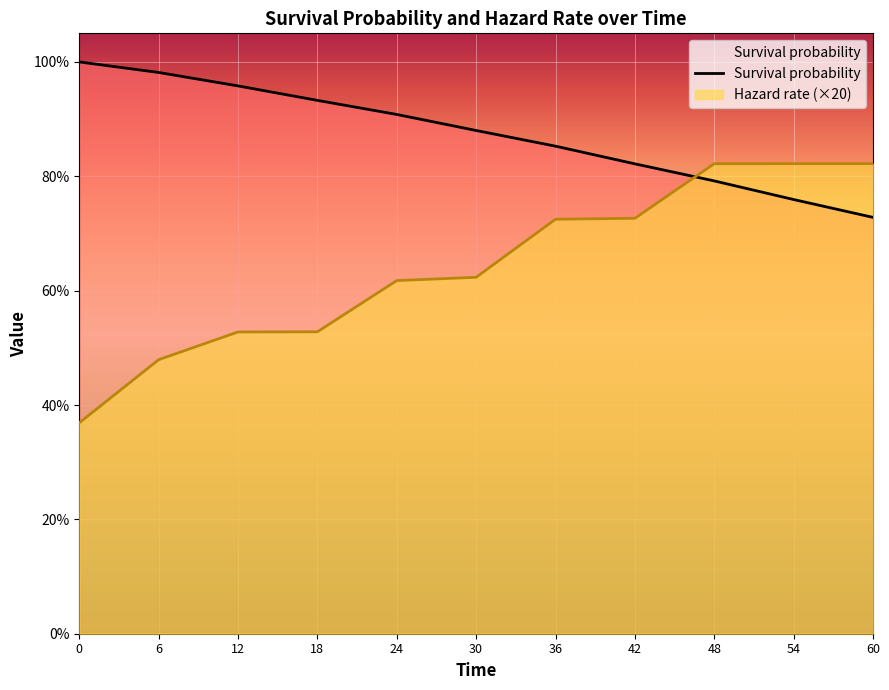

Between 48 and 36, which is larger?

36